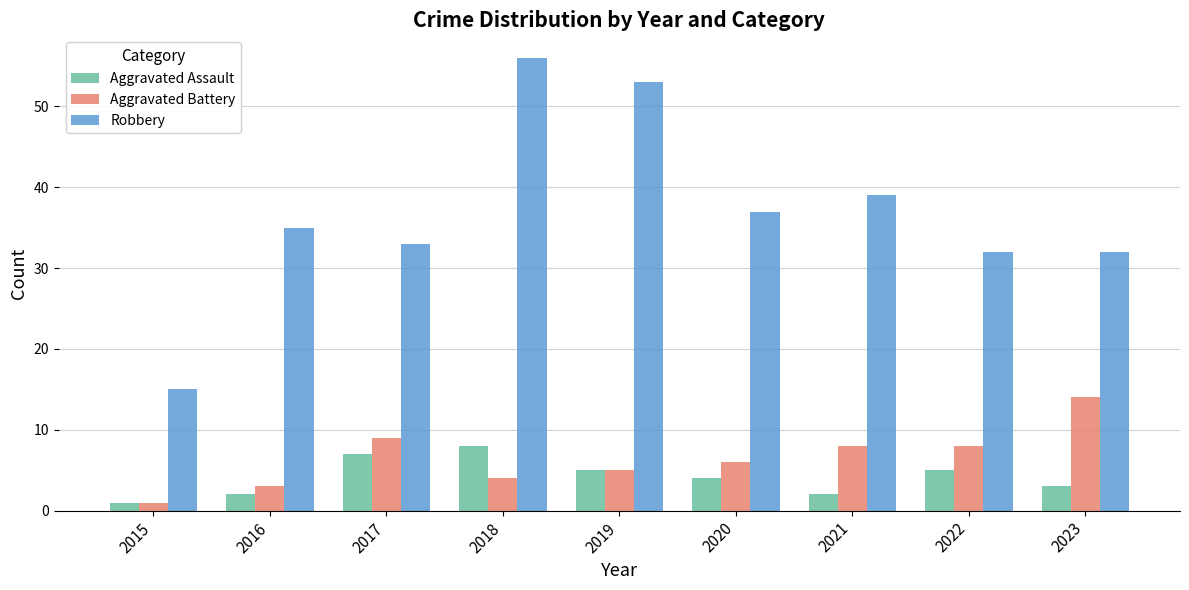

What is the difference between the Robbery values at 2016 and 2018?

21